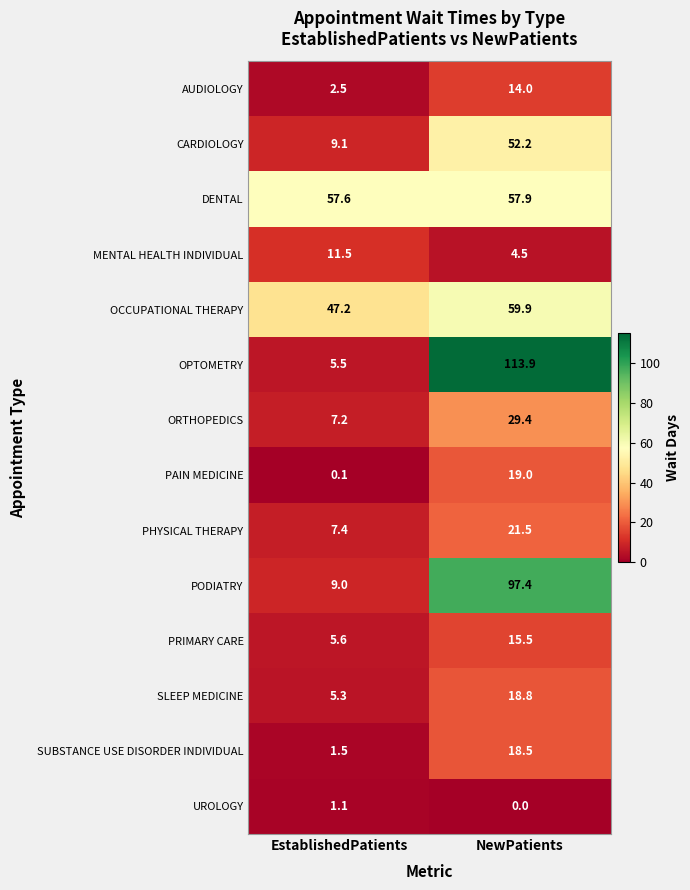

How many data points in SLEEP MEDICINE are less than 18?

1